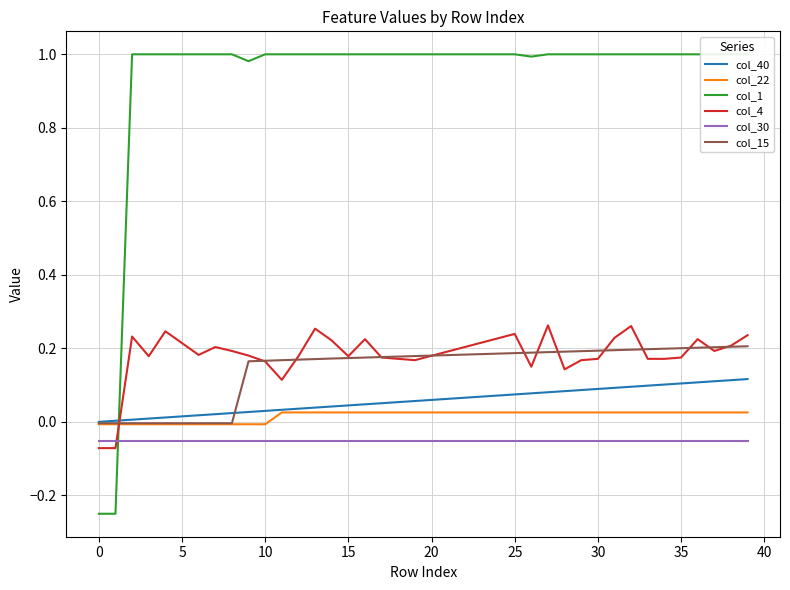

At how many categories does at least one series exceed 0?

39